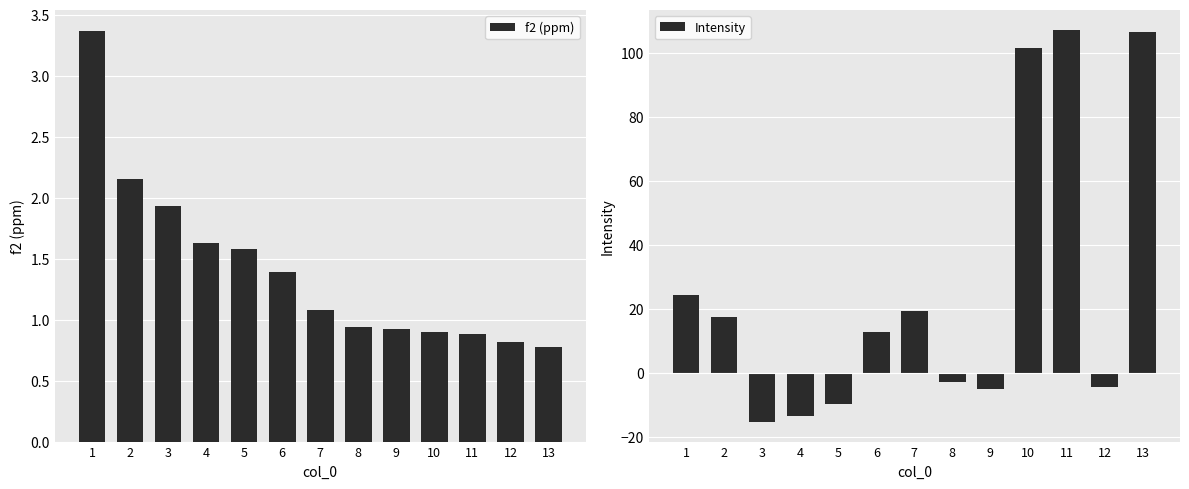

True or false: Intensity has a value of -1.9 at 8.

False